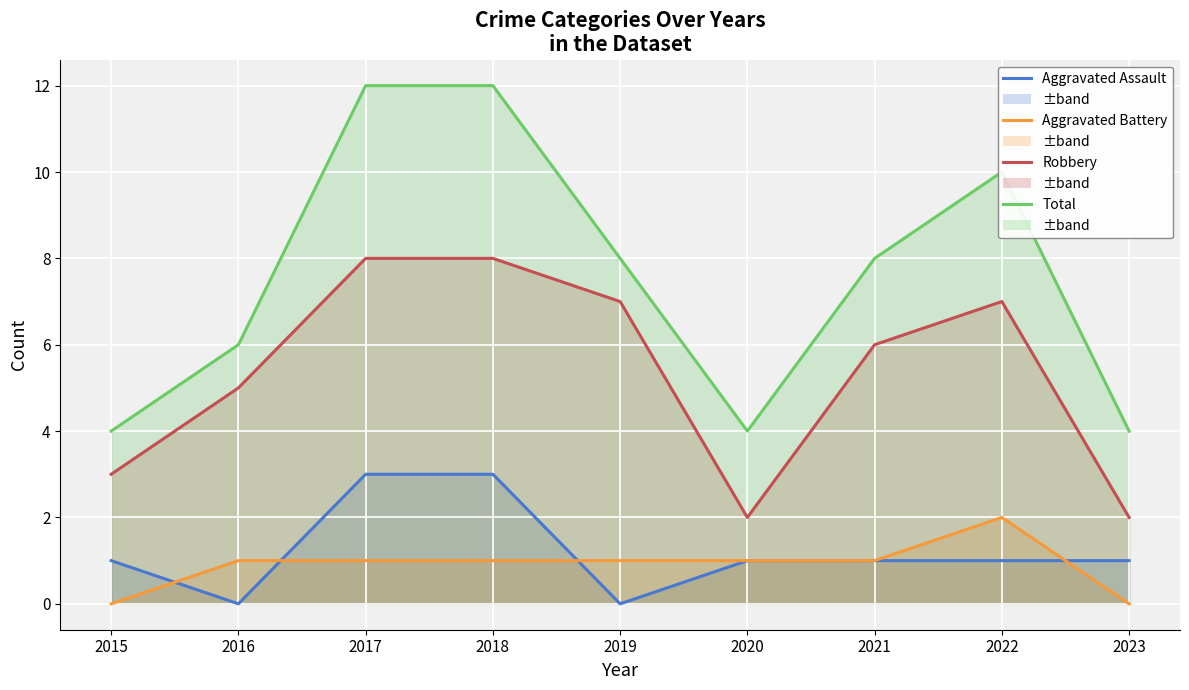

Count the Robbery values in the range 3 to 7.

5